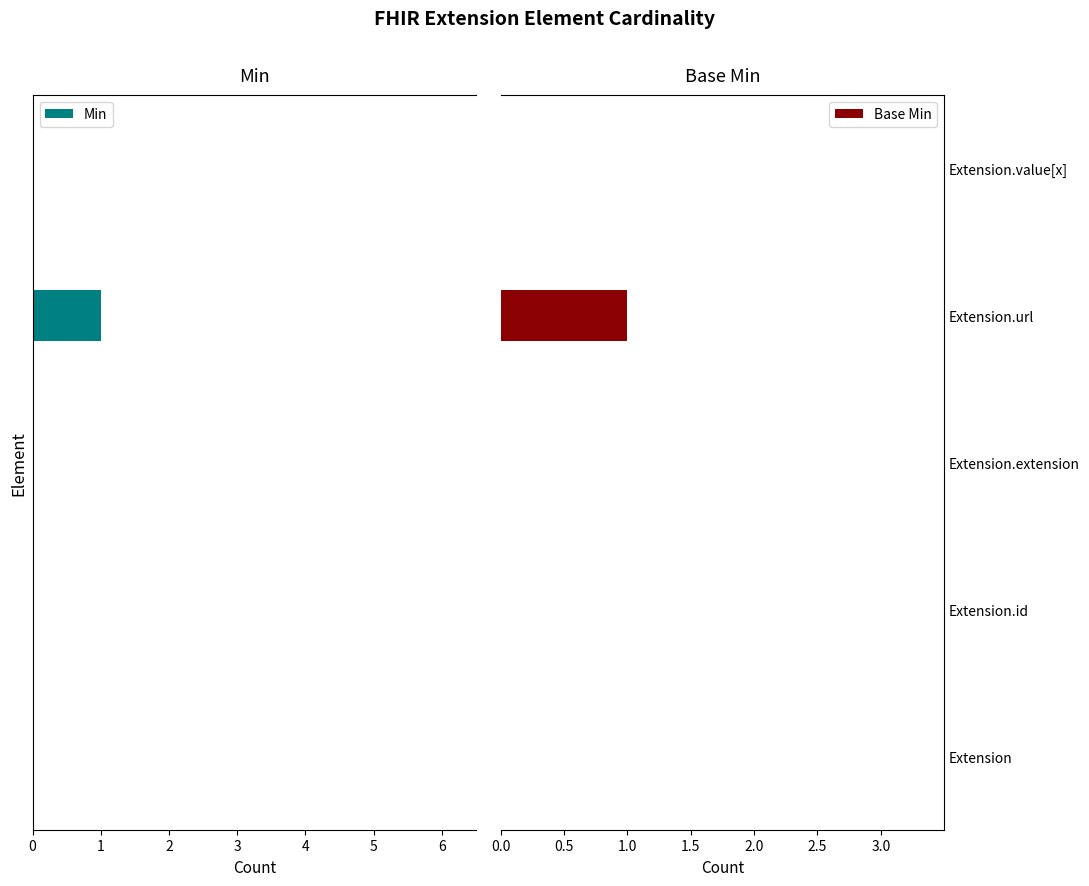

Which series has the widest spread of values?

Min